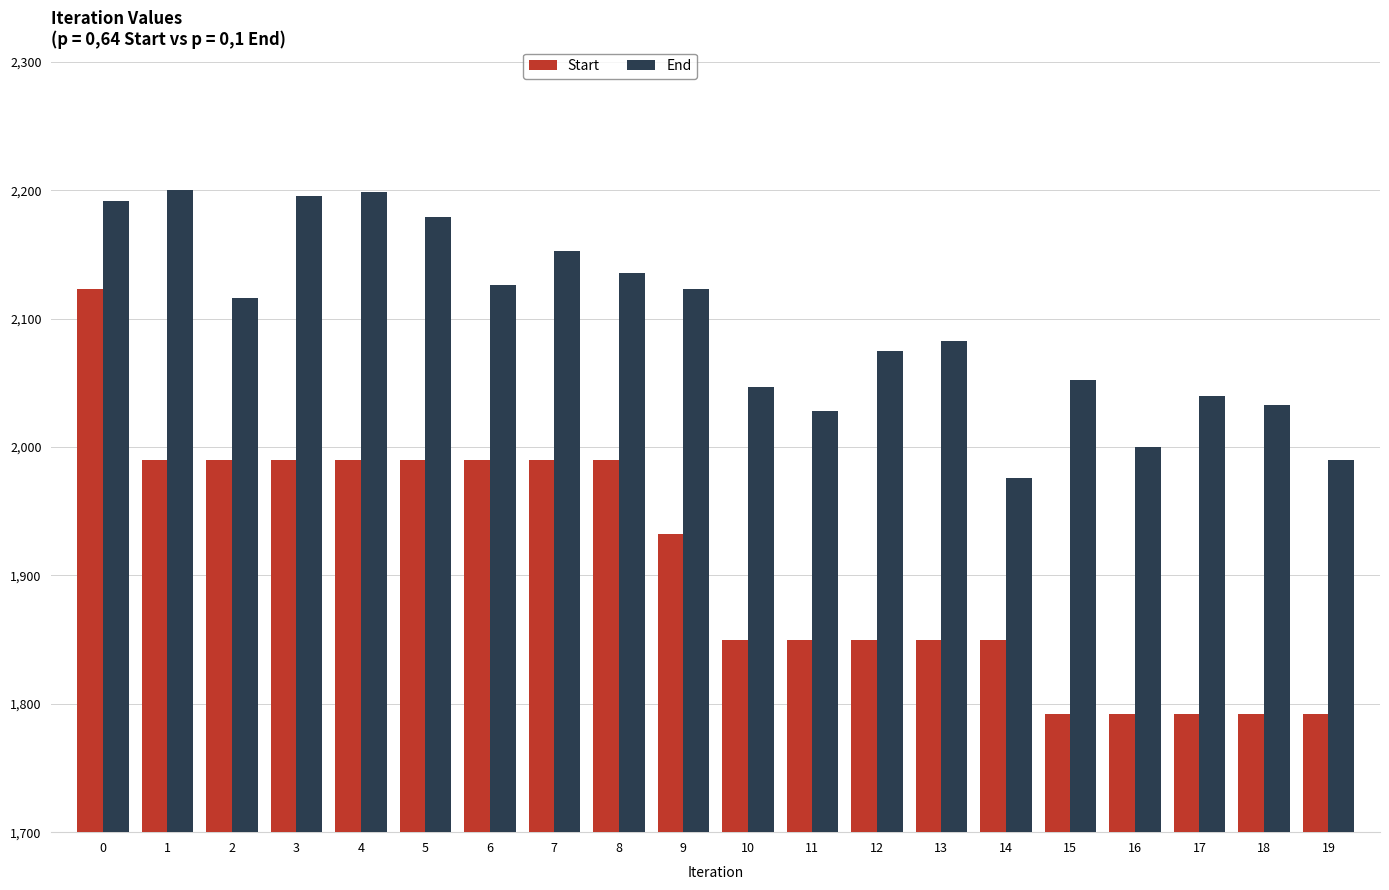

At 6, list the series in order from smallest to largest.

Start, End